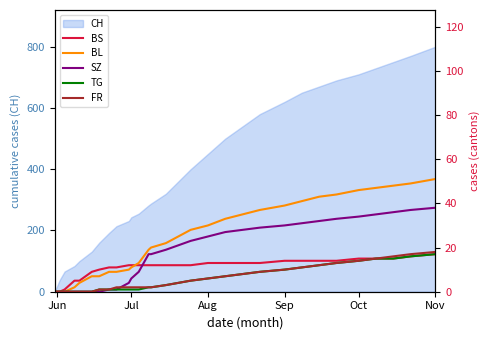

True or false: CH has a value of 333 at Jul.

False